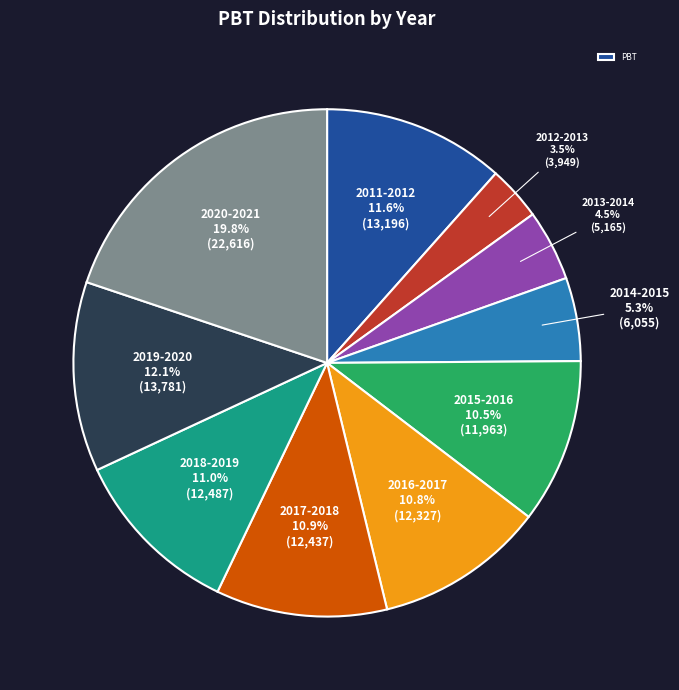

Does any single category account for the majority?

No